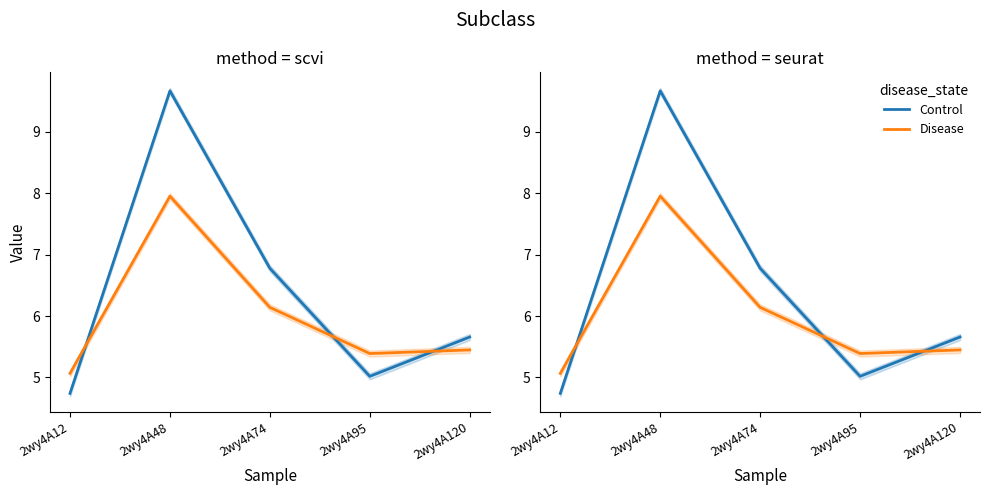

Reading right to left, extract all data points from this chart.

Control: 5.7	5.0	6.8	9.7	4.7
Disease: 5.4	5.4	6.1	8.0	5.1